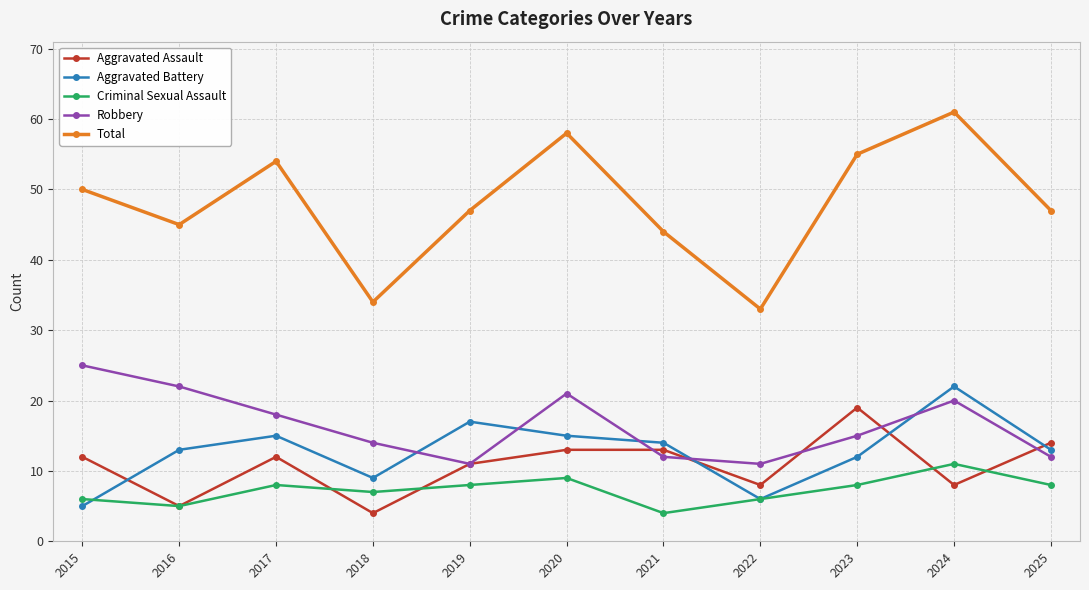

Which series has the largest total across all categories?

Total